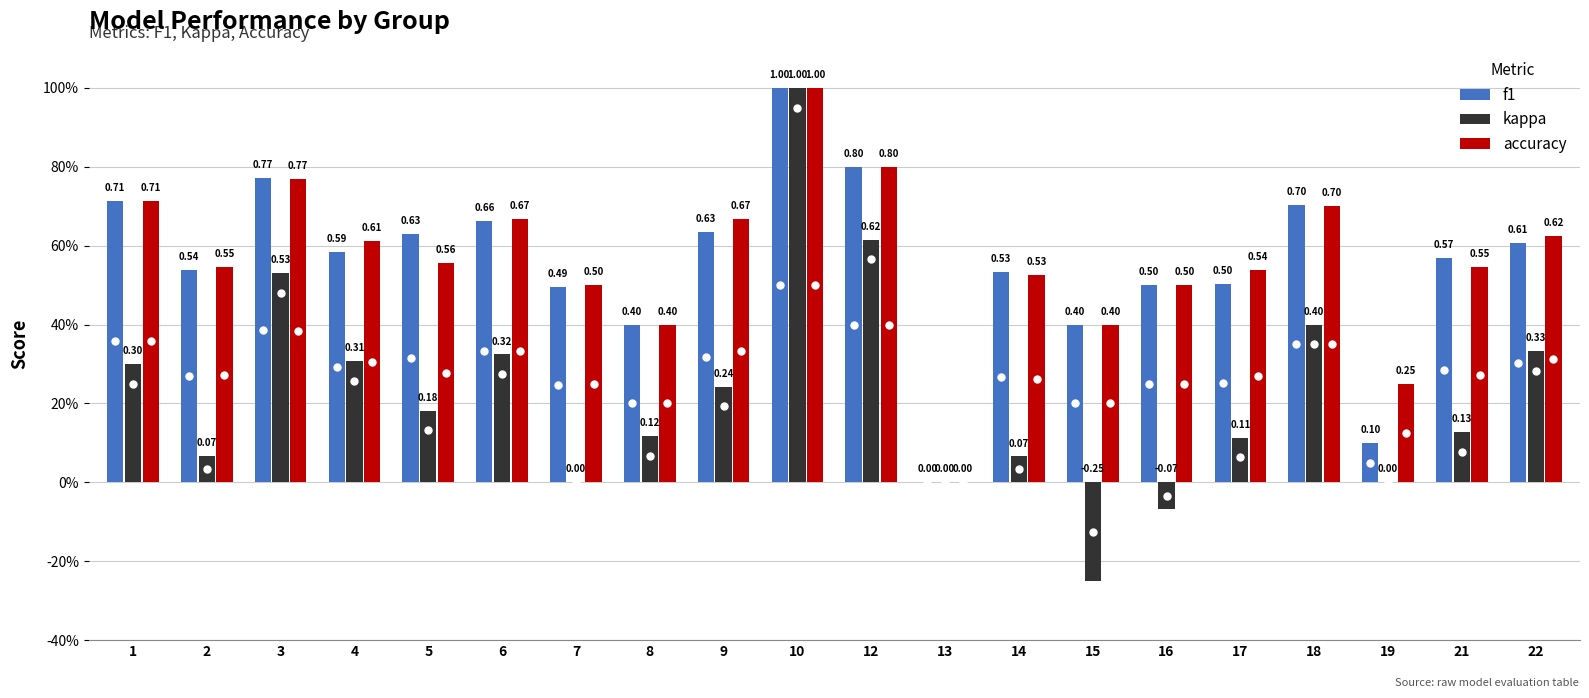

The value of f1 at 13 is 0.3. True or false?

False